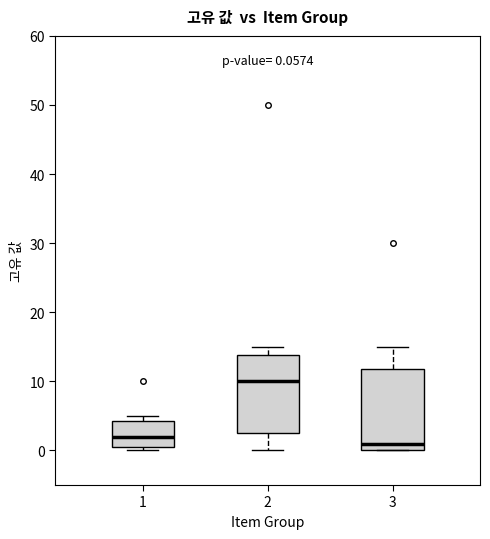

Which box has the highest median line?

2